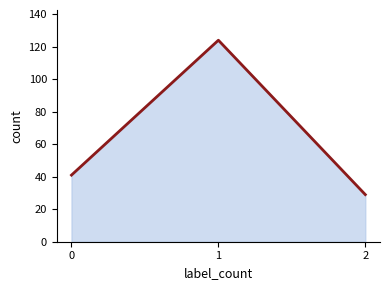

Reading left to right, what are all the values shown in this chart?

0=41	1=124	2=29